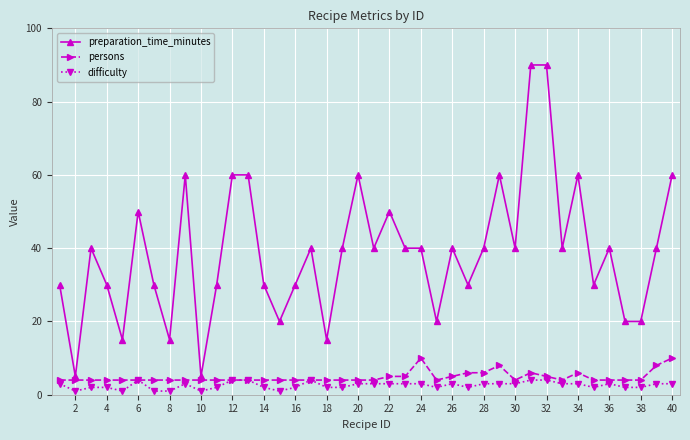

What is the average value of the difficulty series?

3